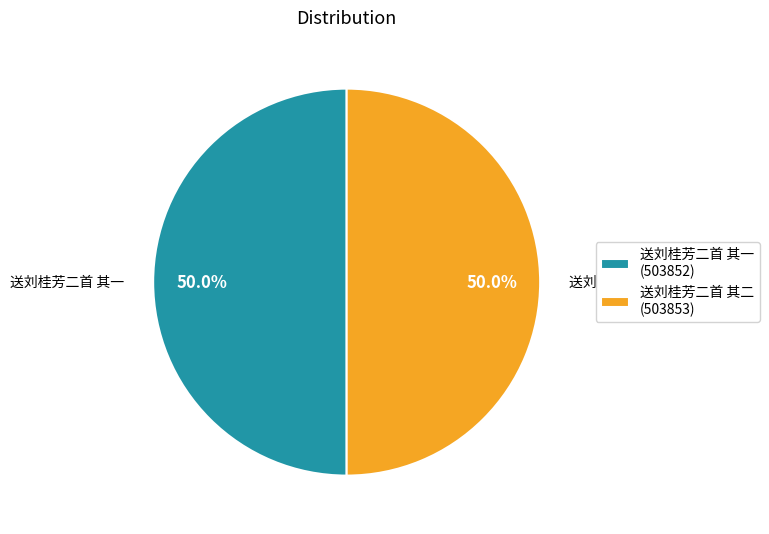

To the nearest percent, what percentage of the pie is 送刘桂芳二首 其一?

50%